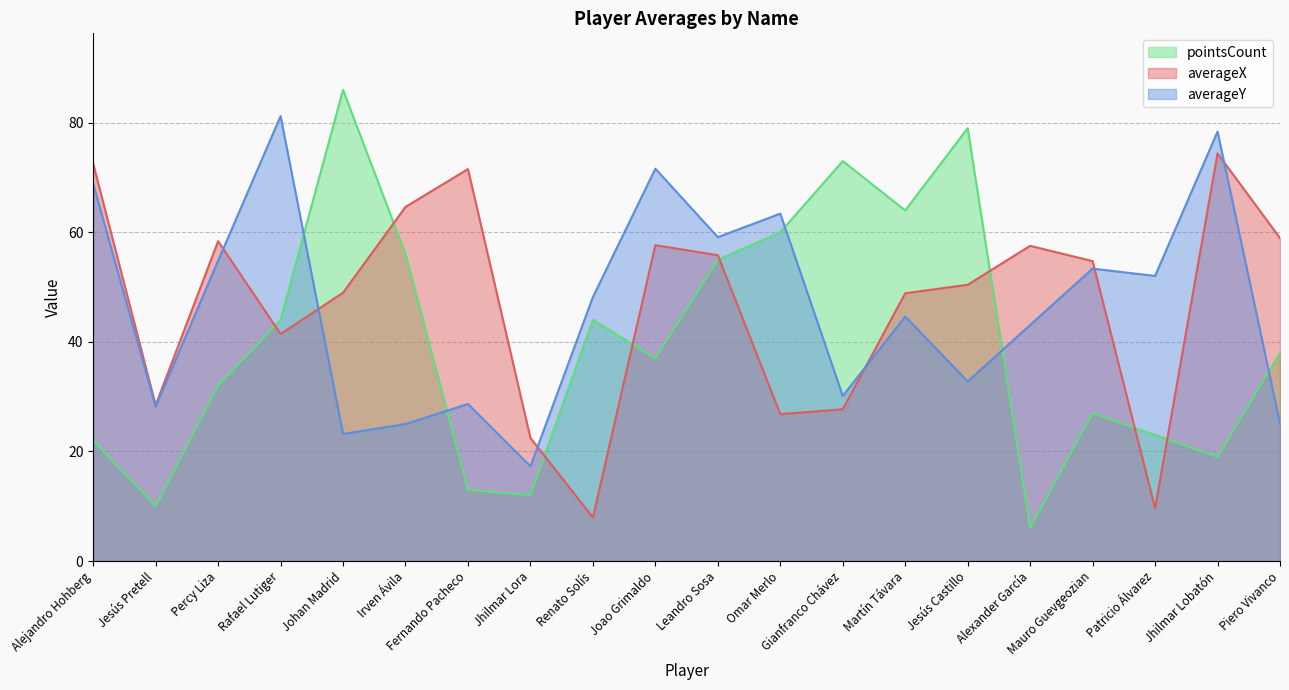

Where is the first local minimum for averageX?

Jesús Pretell